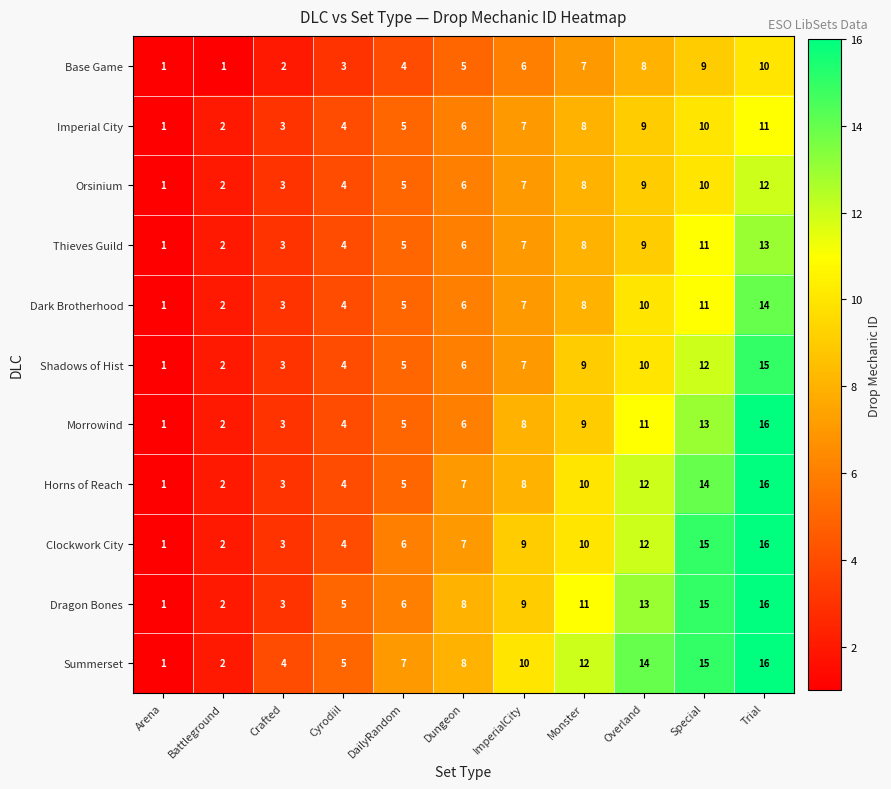

What is the difference between the maximum and minimum values in the Orsinium series?

11